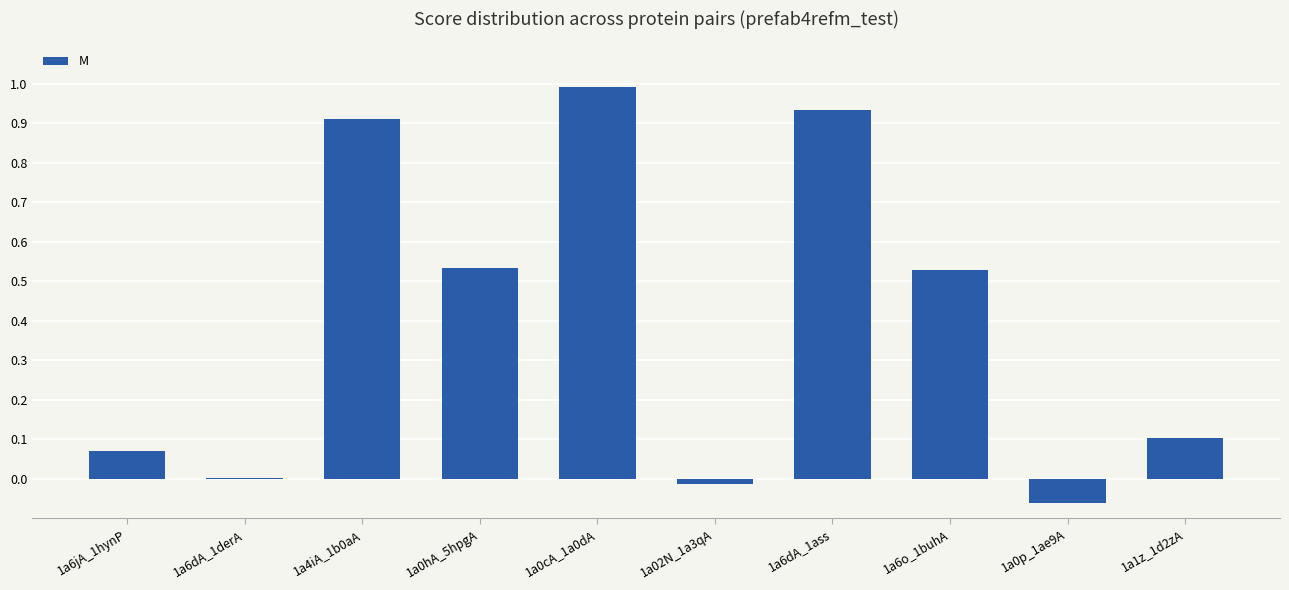

True or false: the data shows 1.6 at 1a6dA_1ass.

False